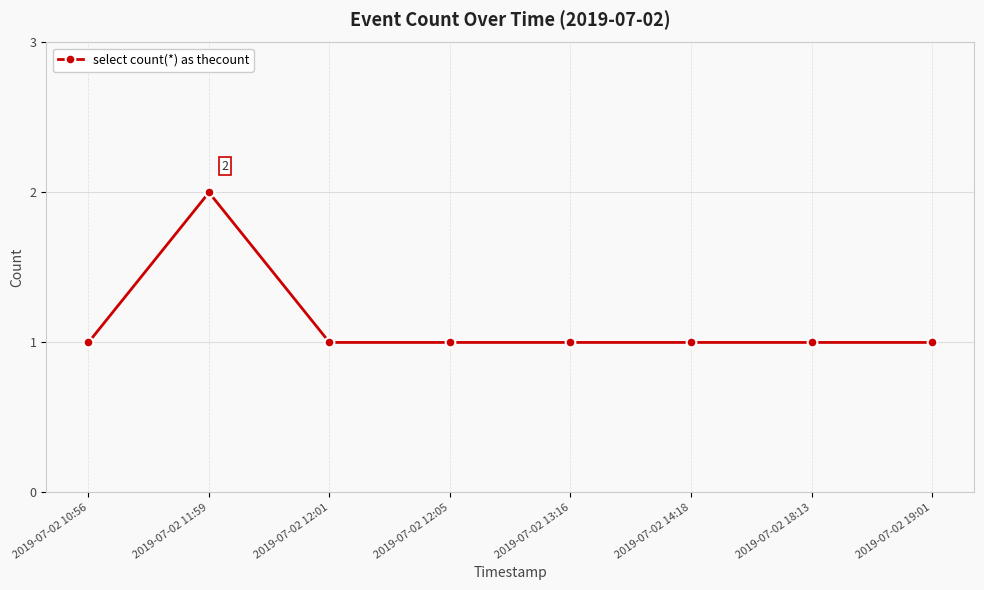

The chart shows a value of 1 at 2019-07-02 14:18. True or false?

True